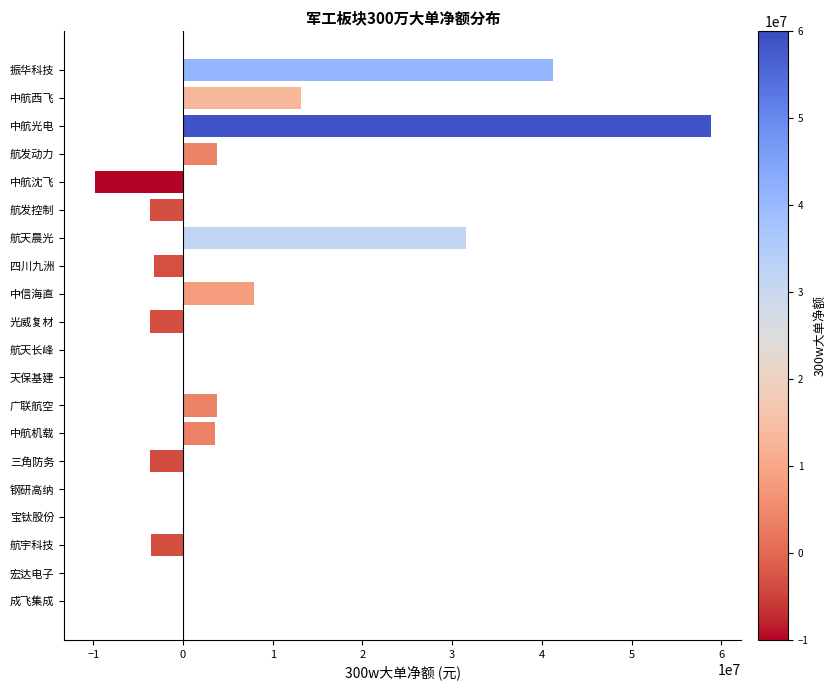

Between 广联航空 and 宝钛股份, which is larger?

广联航空